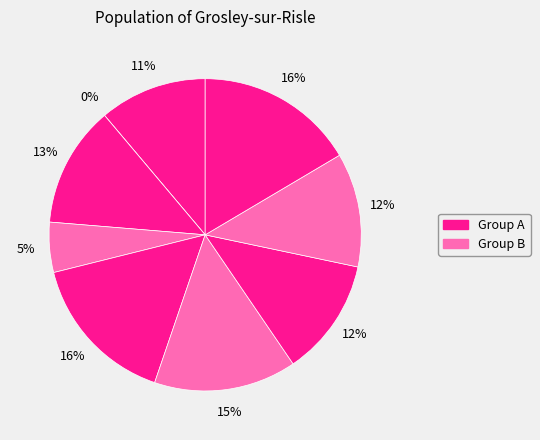

True or false: B51 accounts for 27% of the total.

False